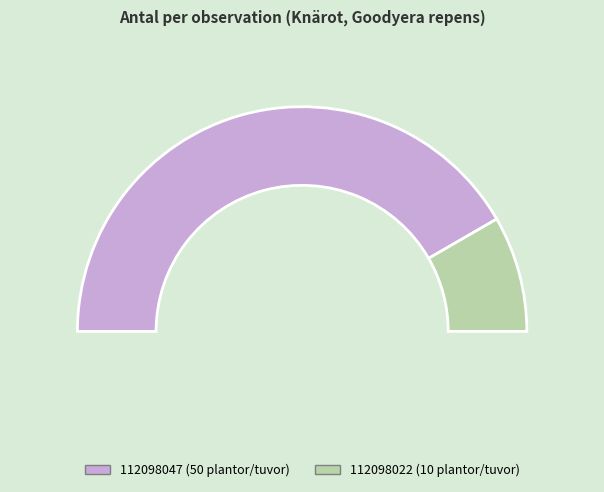

The 112098047 slice represents 97% of the pie. True or false?

False